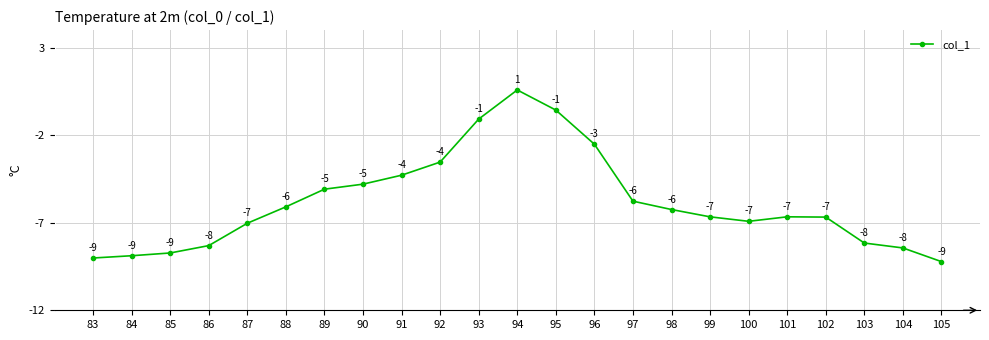

How many points are lower than both their immediate neighbors (excluding endpoints)?

1